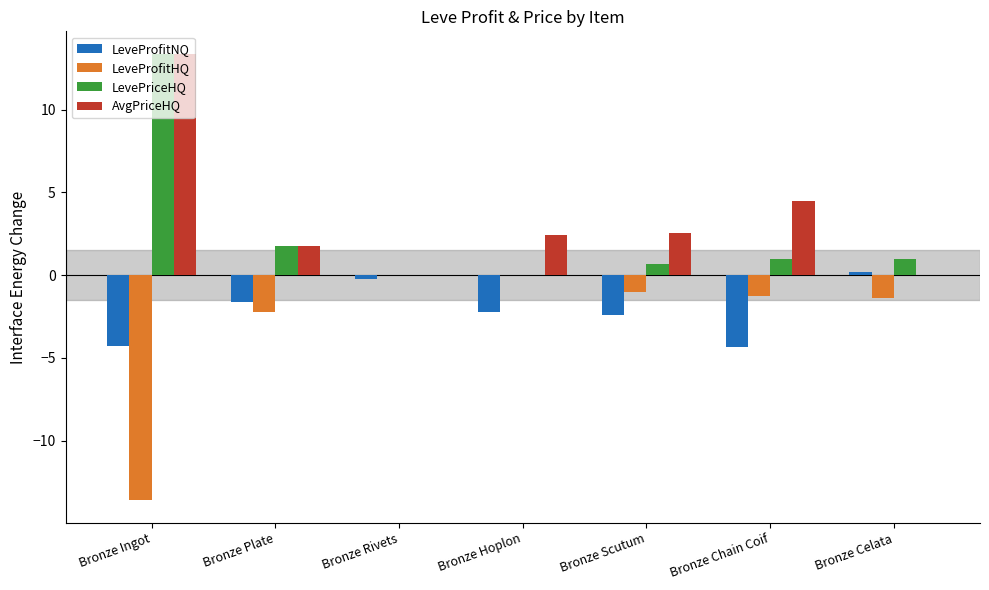

True or false: LevePriceHQ has a value of 18.8 at Bronze Ingot.

False